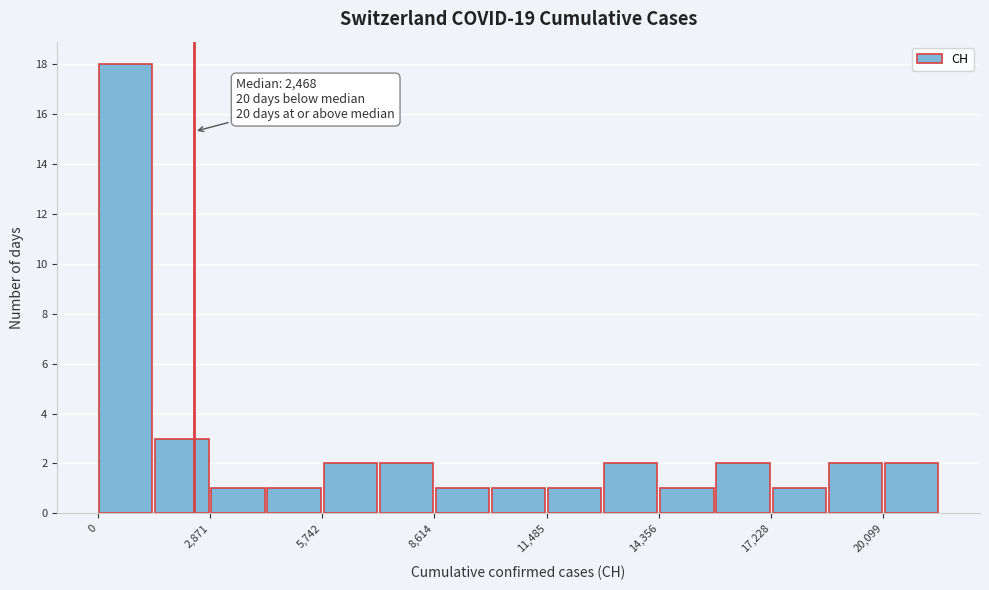

Around what value on the x-axis is the tallest bar? Give the approximate position of its centre, as read against the axis.

500